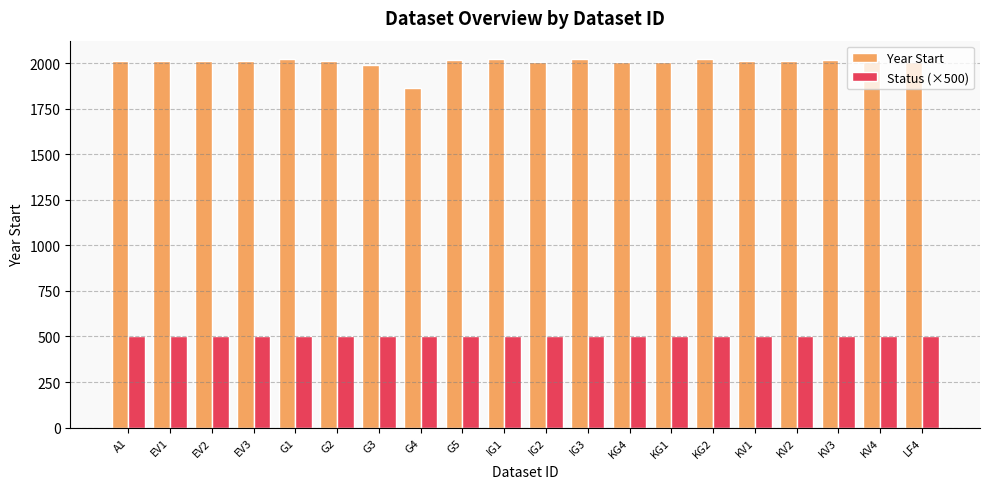

Which series has the largest total across all categories?

Year Start